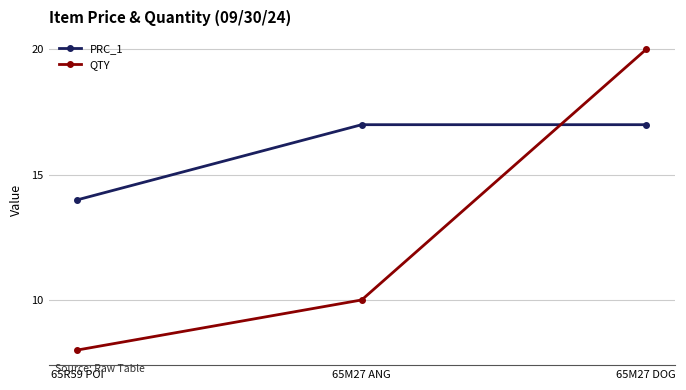

What is the maximum value for QTY?

20.0